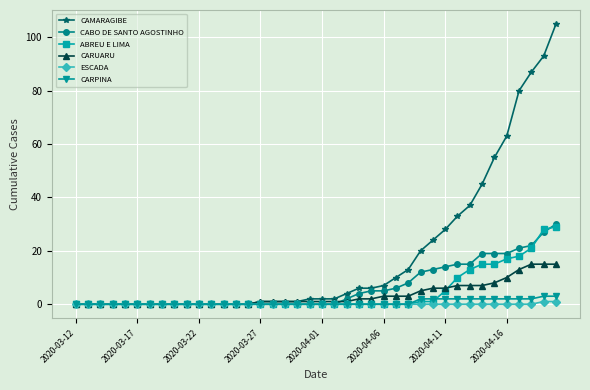

Does the chart display data point markers on the line(s)?

Yes